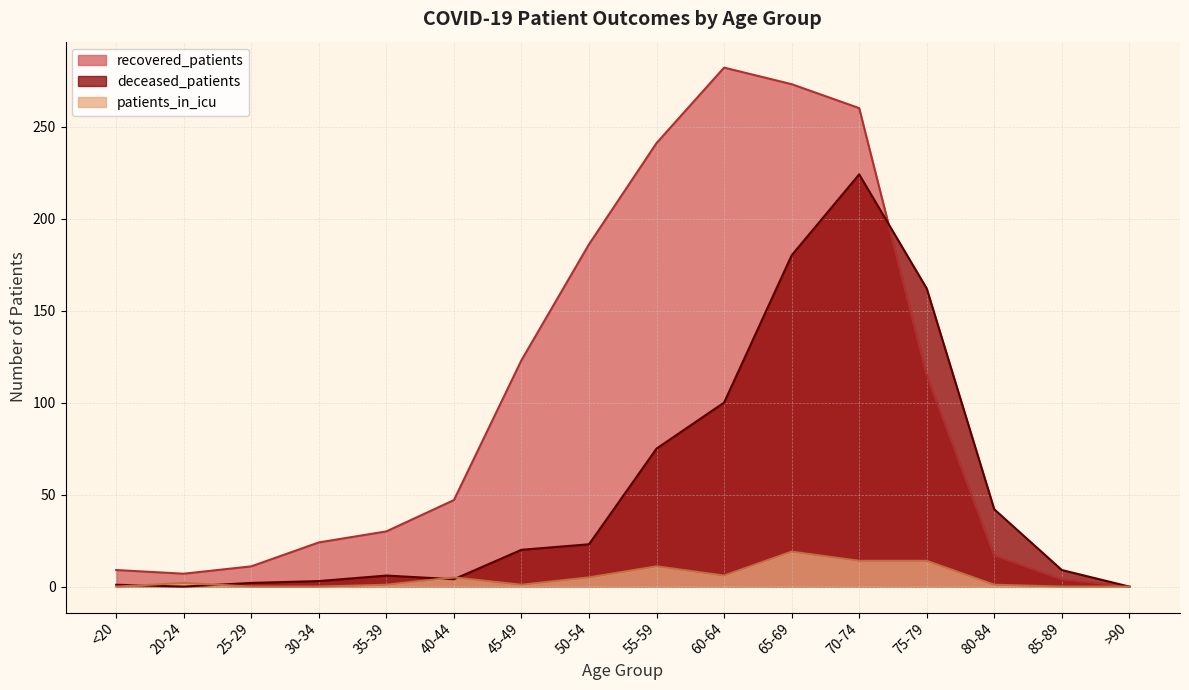

Which label corresponds to the largest value in the chart?

60-64